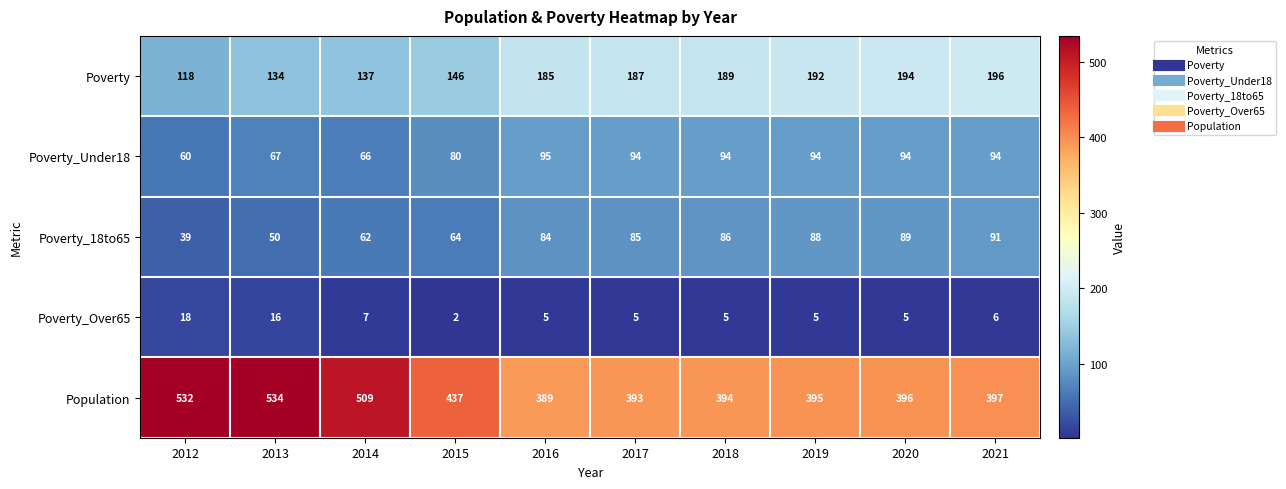

Read the Population value at 2018.

394